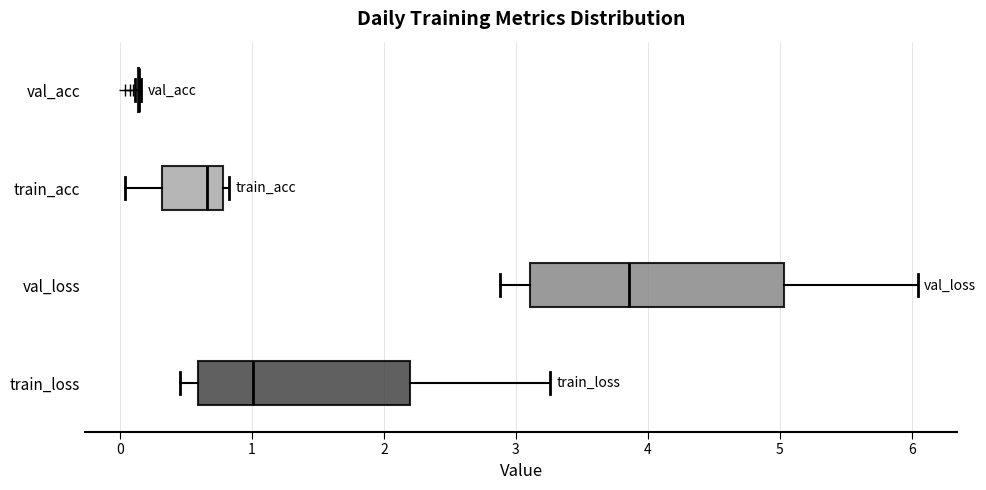

Reading bottom to top, transcribe this box plot: for each box, give where its median line is, the range the box spans, and where its two whiskers end, as read against the x-axis. The values are not printed on the chart, so give them approximately, as read against the axis.

train_loss: median 1.0, box 0.6 to 2.2, whiskers 0.5 to 3.3
val_loss: median 3.9, box 3.1 to 5.0, whiskers 2.9 to 6.0
train_acc: median 0.7, box 0.3 to 0.8, whiskers 0.0 to 0.8 (just right of the box's right edge)
val_acc: box collapsed to a line at 0.1, whiskers 0.1 to 0.2